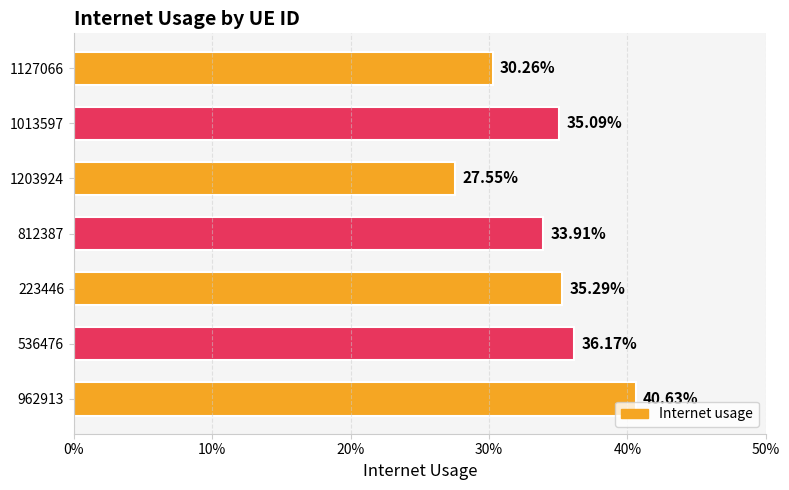

Does the chart contain any negative values?

No